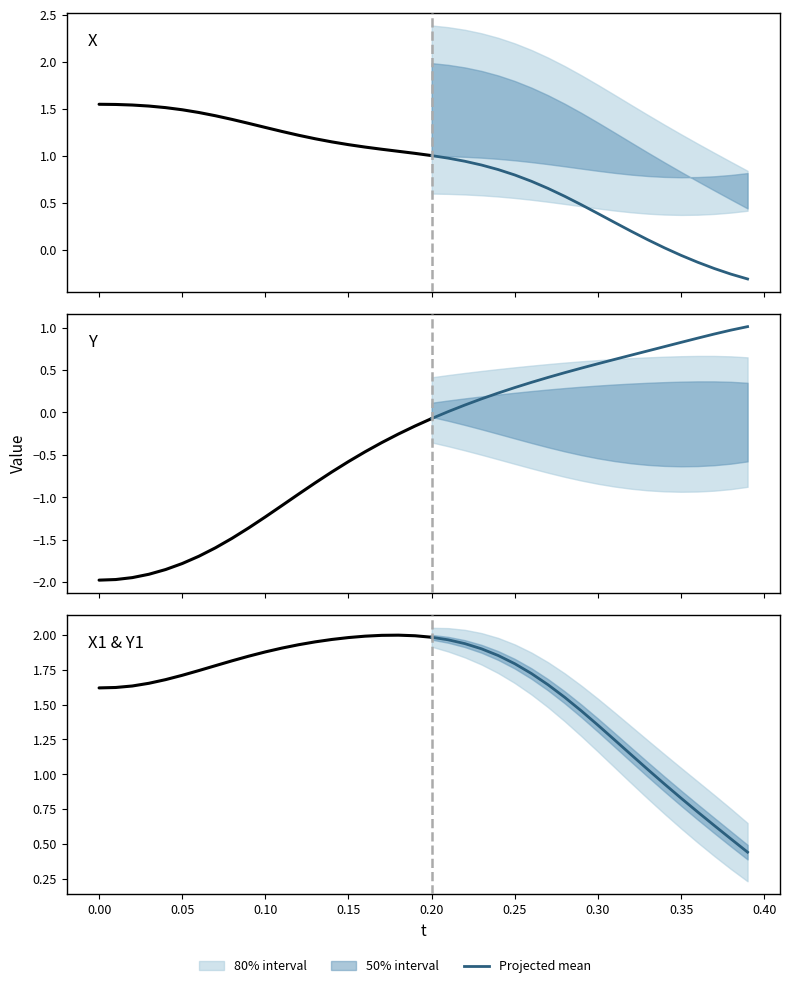

What is the sum of all values?

26.7